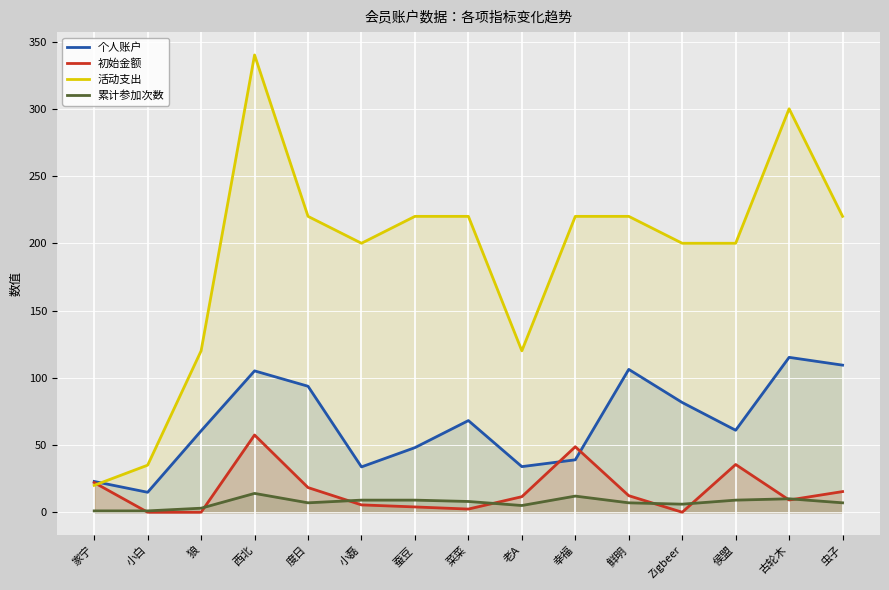

Reading right to left, transcribe all the data shown in this chart.

个人账户: 109.4	115.2	61.0	81.6	106.2	39.0	33.9	68.2	48.0	33.7	93.7	105.1	60.5	14.8	22.9
初始金额: 15.4	9.1	35.5	0.0	12.3	48.7	11.6	2.4	3.9	5.5	18.3	57.4	0.0	0.0	22.0
活动支出: 220.0	300.0	200.0	200.0	220.0	220.0	120.0	220.0	220.0	200.0	220.0	340.0	120.0	35.0	20.0
累计参加次数: 7.0	10.0	9.0	6.0	7.0	12.0	5.0	8.0	9.0	9.0	7.0	14.0	3.0	1.0	1.0